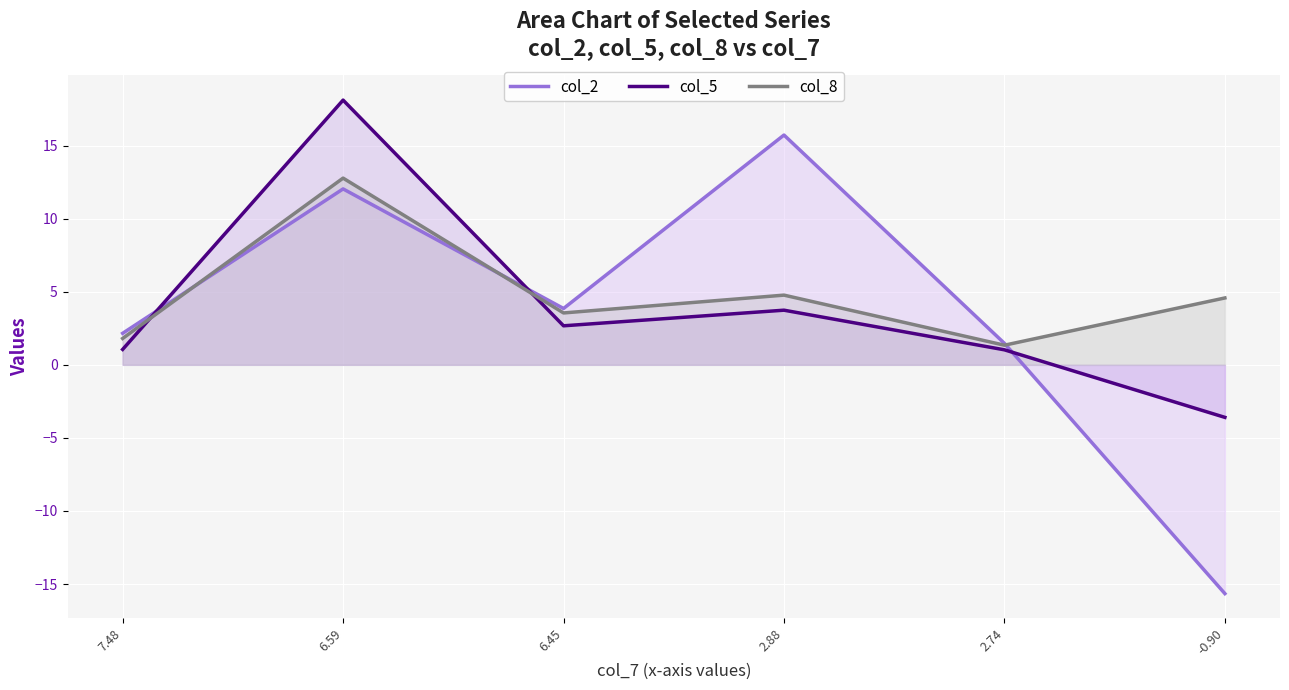

At which label does col_5 reach its peak?

6.59